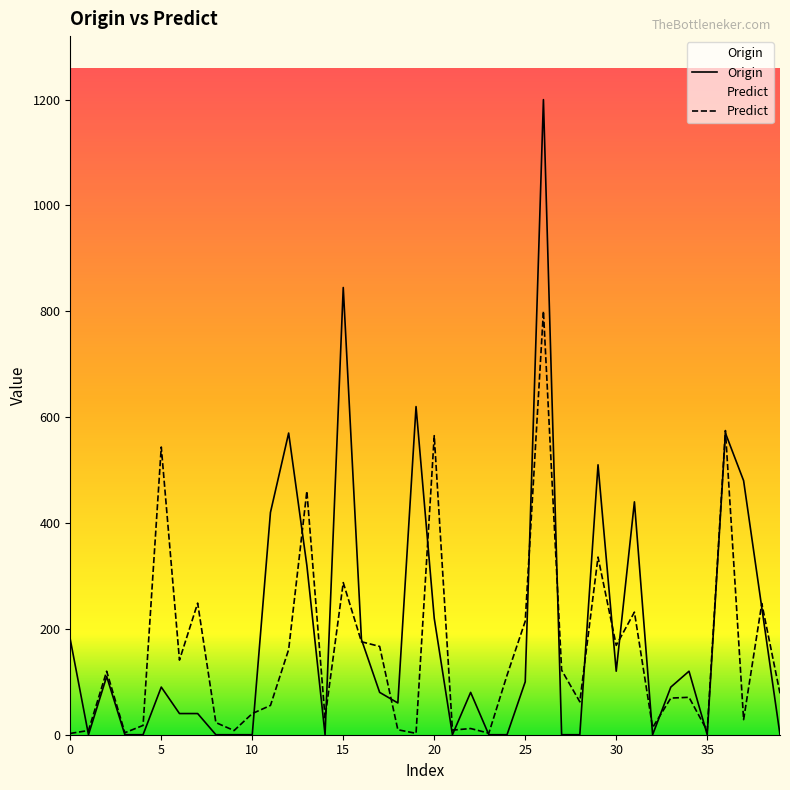

At which label is Predict closest to 401?

13